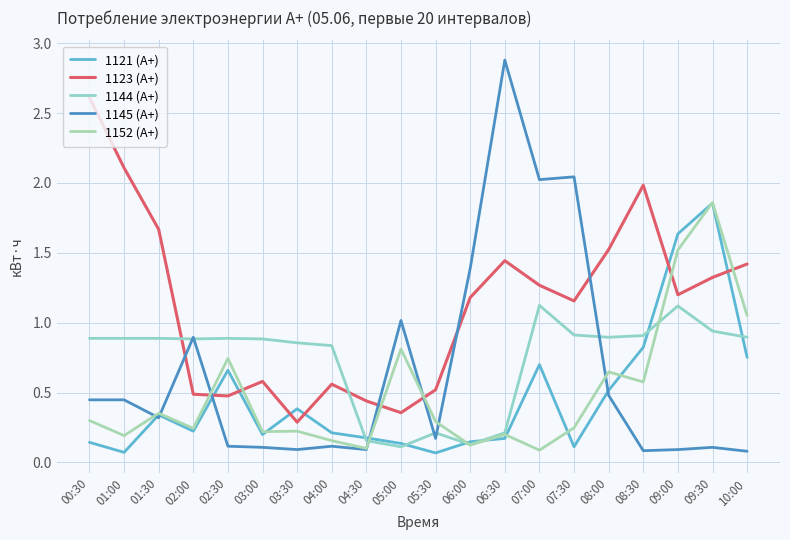

Which category has the lowest value in the 1144 (А+) series?

05:00